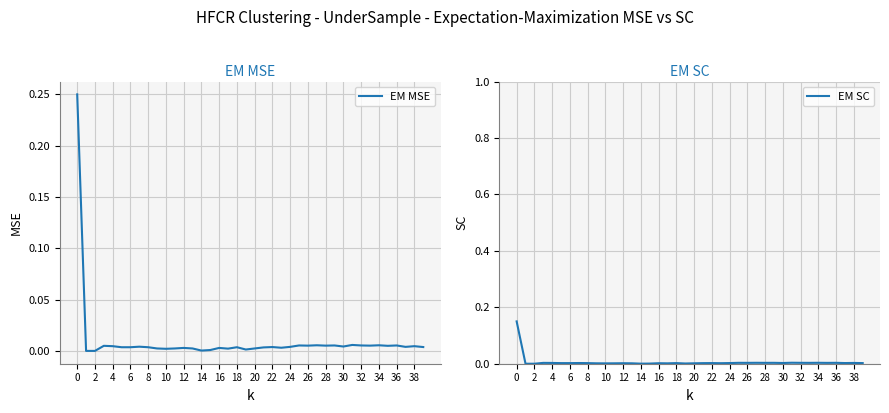

Which has a higher value, 39 or 25?

25